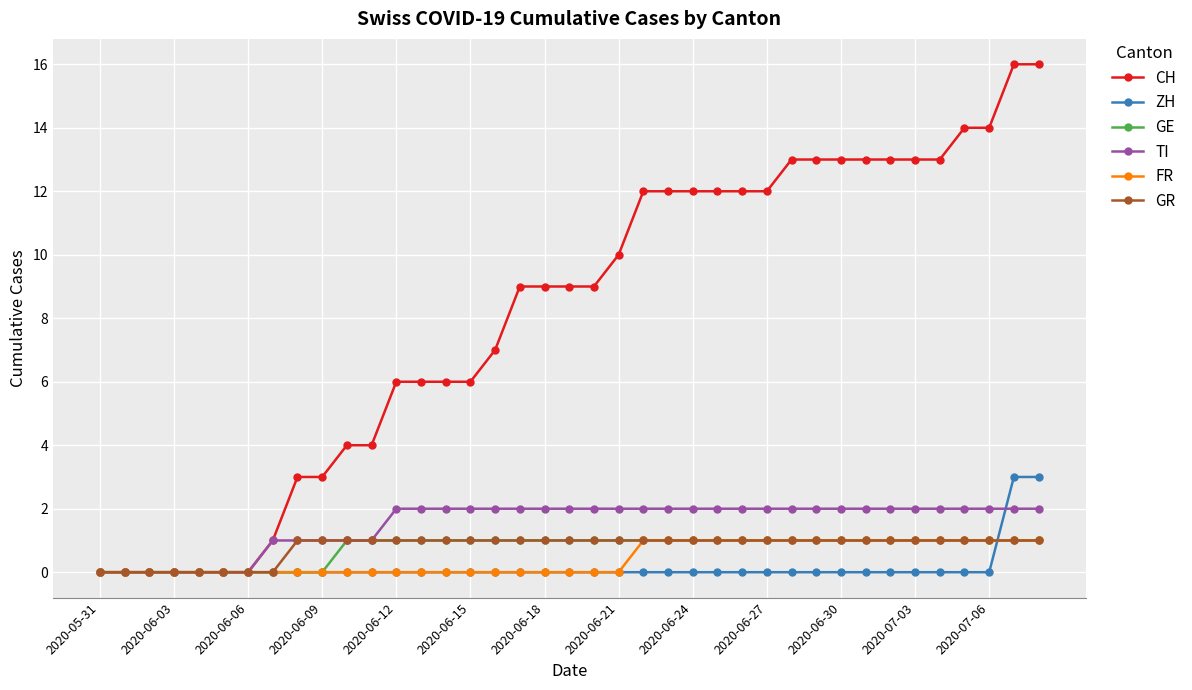

What is the greatest value displayed?

16